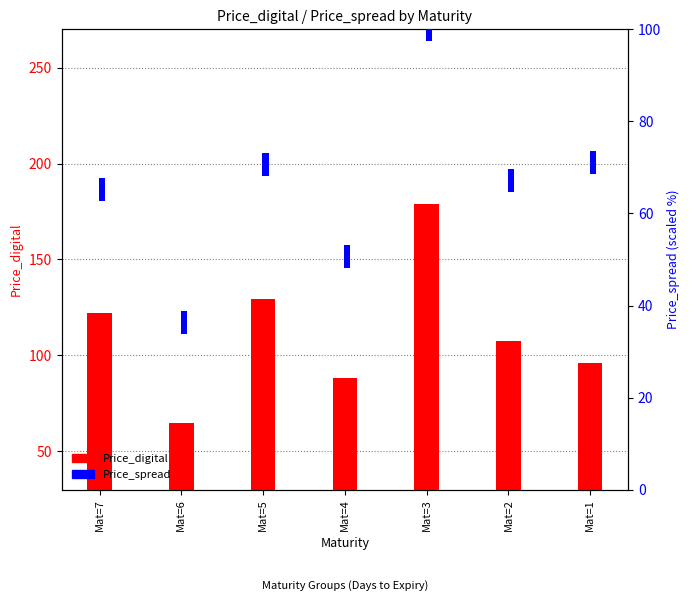

What is the sum of the Price_digital values at Mat=7 and Mat=1?

218.1